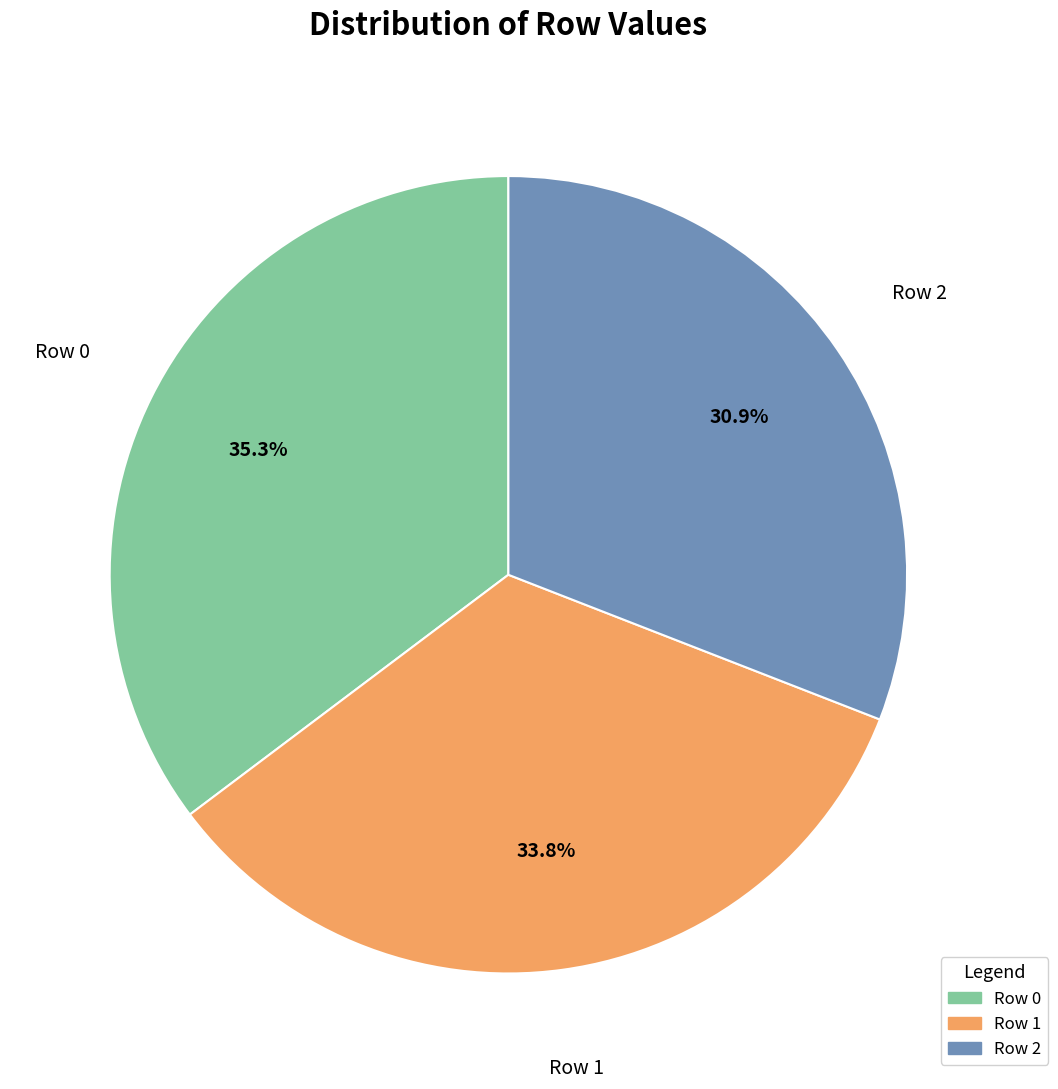

The Row 0 slice represents 35% of the pie. True or false?

True